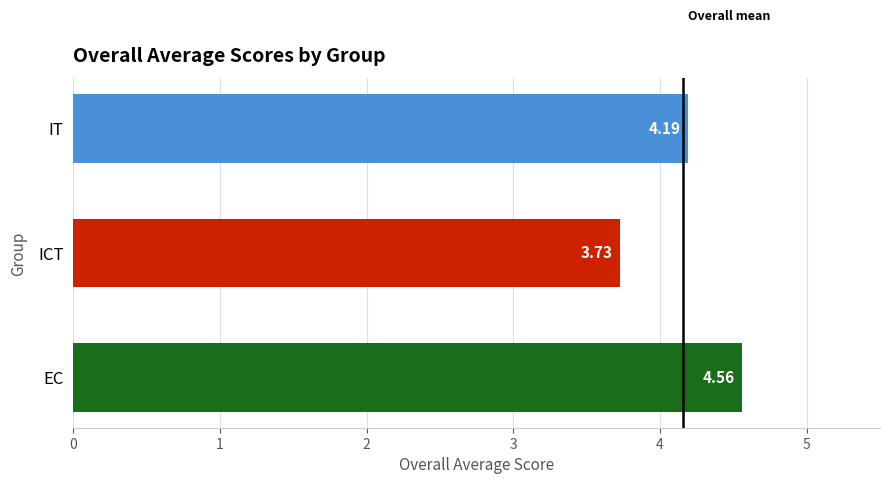

At which category does the chart reach its minimum across all series?

ICT